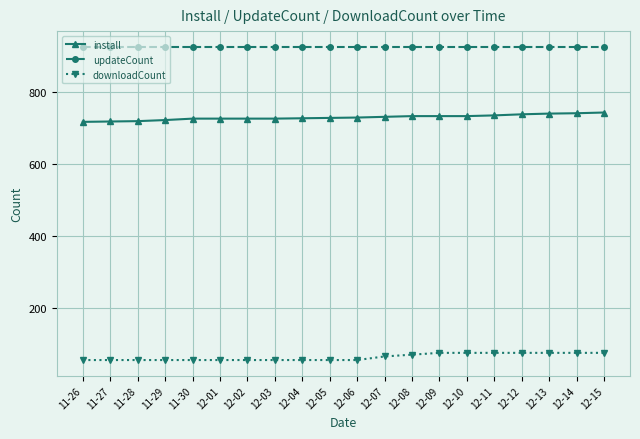

What is the spread (max minus min) of values at 12-05?

872